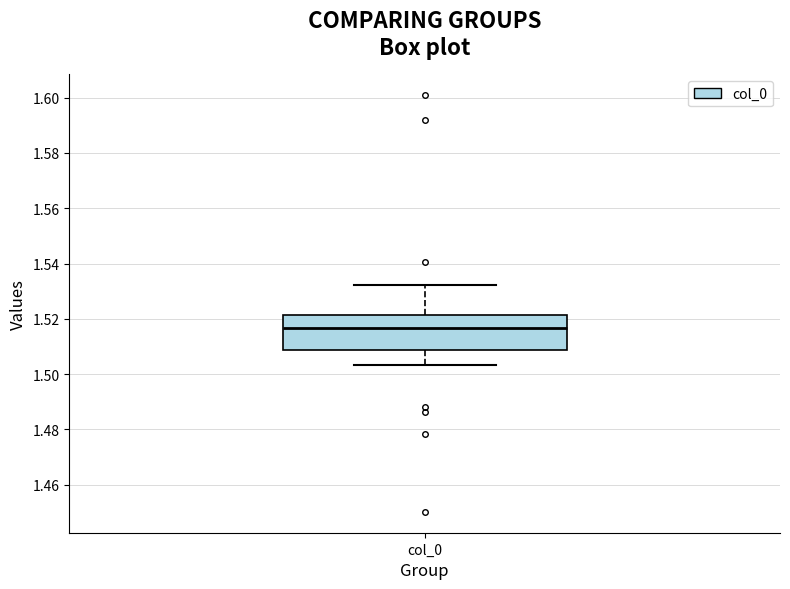

Read this box plot against the y-axis: the position of the median line, the range covered by the box, and the ends of both whiskers. The values are not printed on the chart, so give them approximately, as read against the axis.

median 1.516, box 1.508 to 1.522, whiskers 1.504 to 1.532